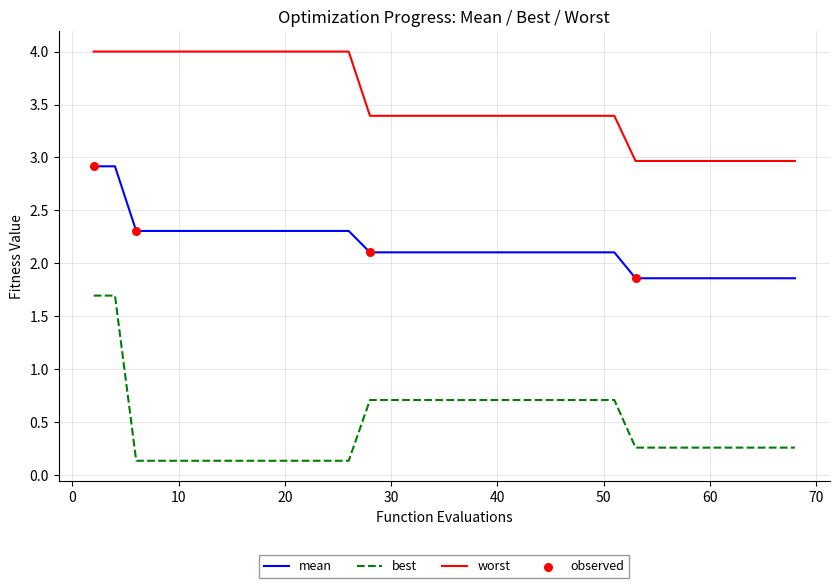

Which series has the widest spread of values?

best